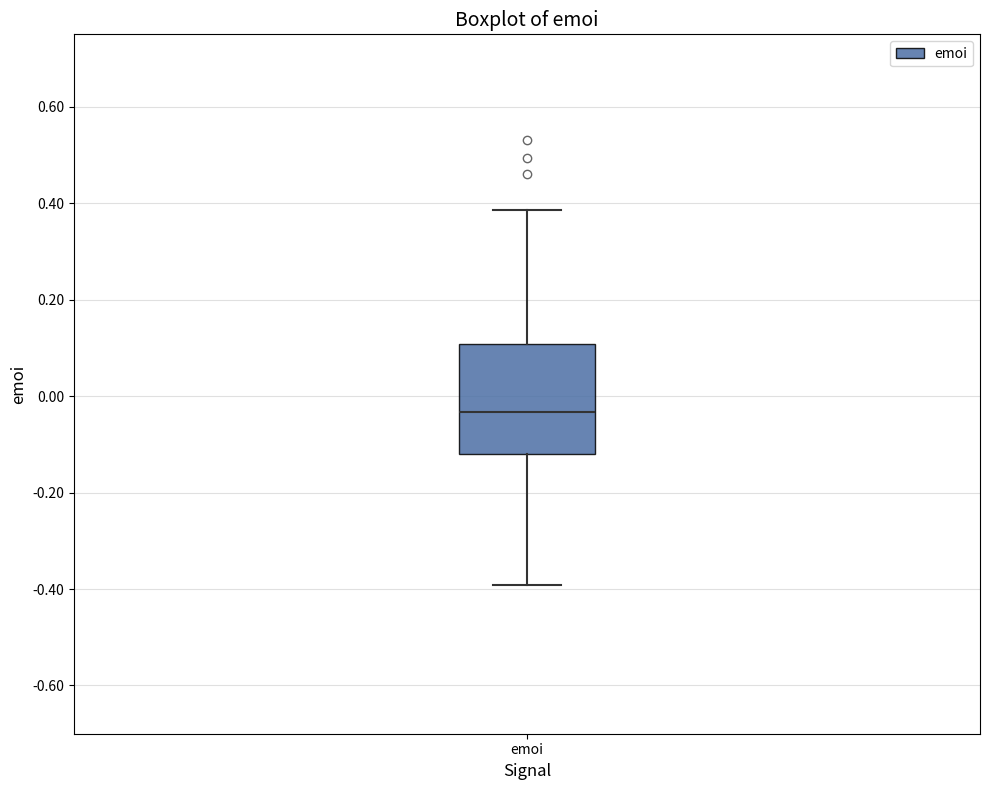

Where is the lower edge of the box for emoi on the y-axis? The values are not printed on the chart, so give them approximately, as read against the axis.

-0.12